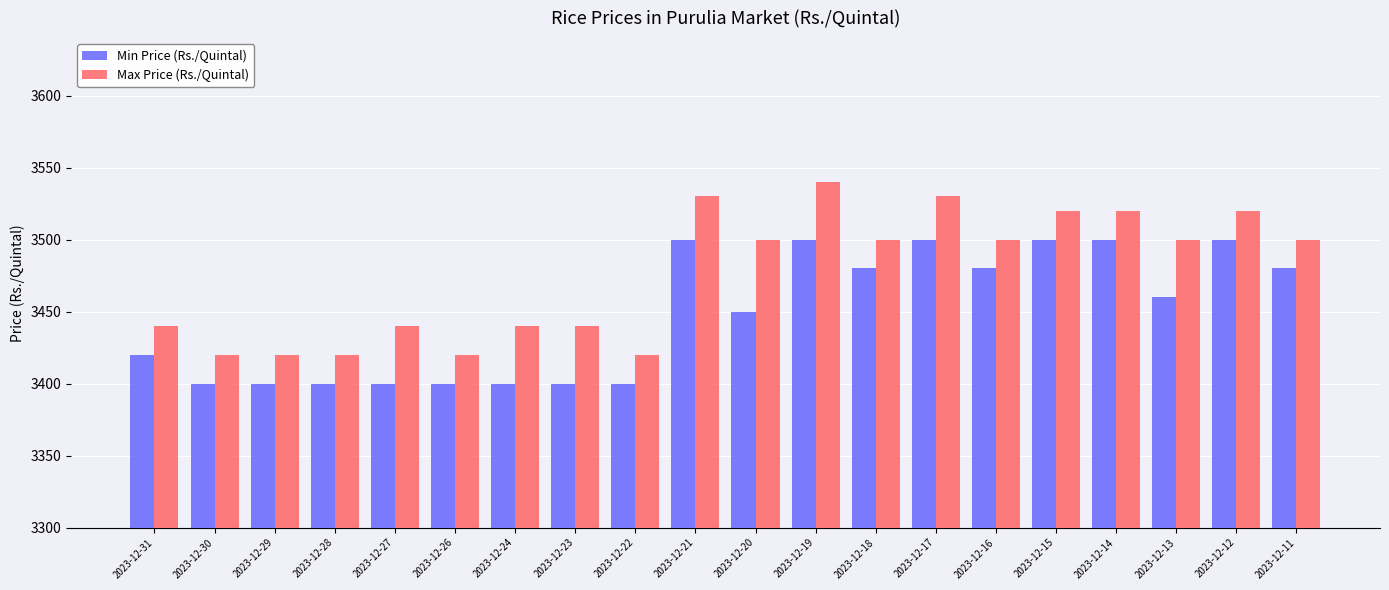

At which category is the sum across all series the highest?

2023-12-19